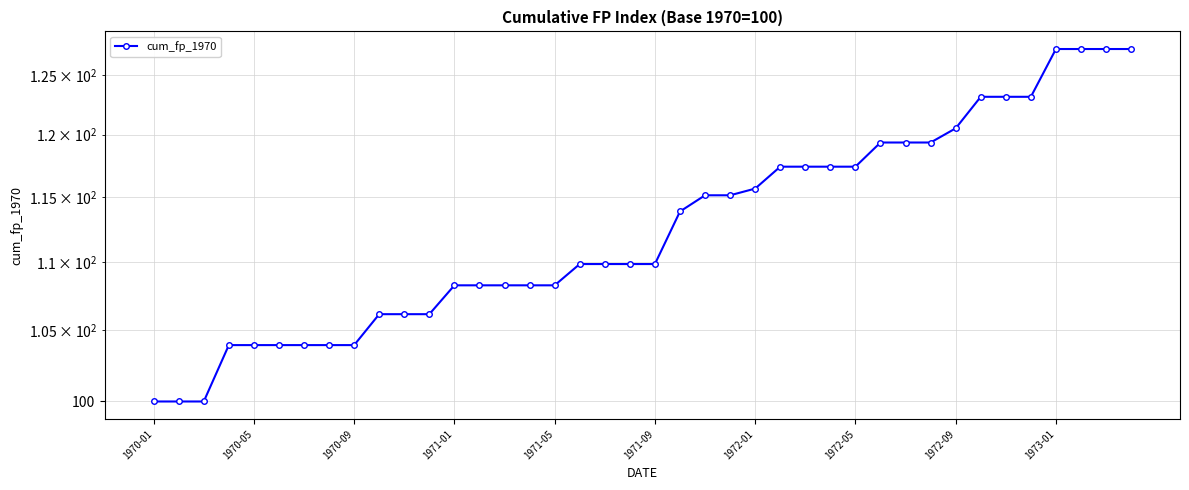

True or false: the data has more than 1 interior local peaks.

False